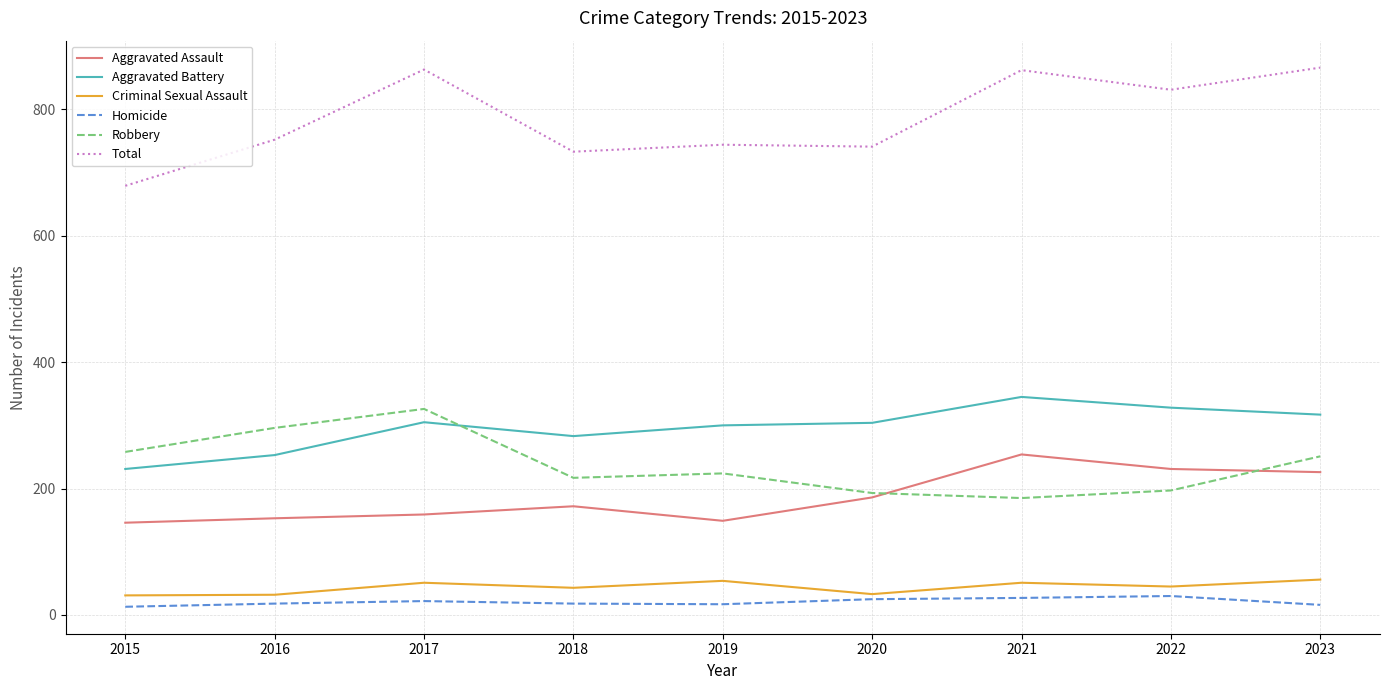

At 2015, list the series in order from smallest to largest.

Homicide, Criminal Sexual Assault, Aggravated Assault, Aggravated Battery, Robbery, Total